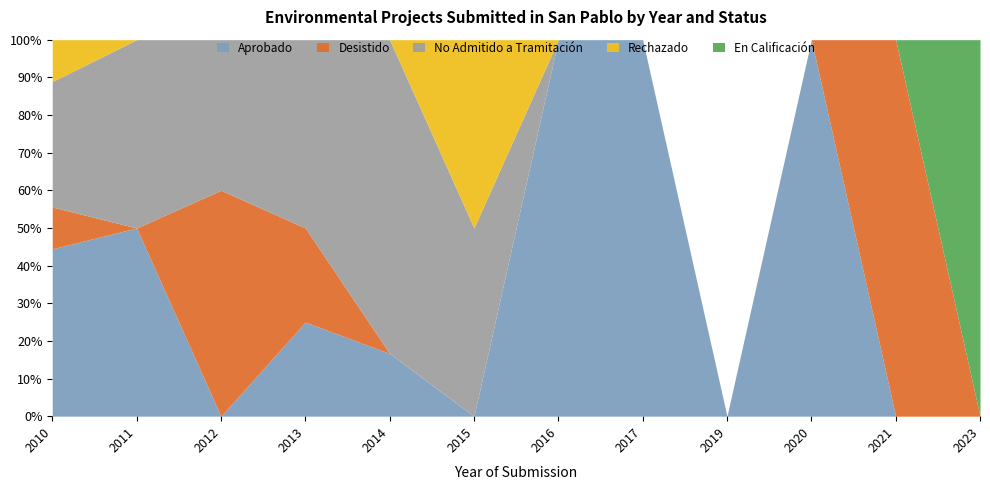

What are all the series names shown in the legend?

Aprobado, Desistido, No Admitido a Tramitación, Rechazado, En Calificación